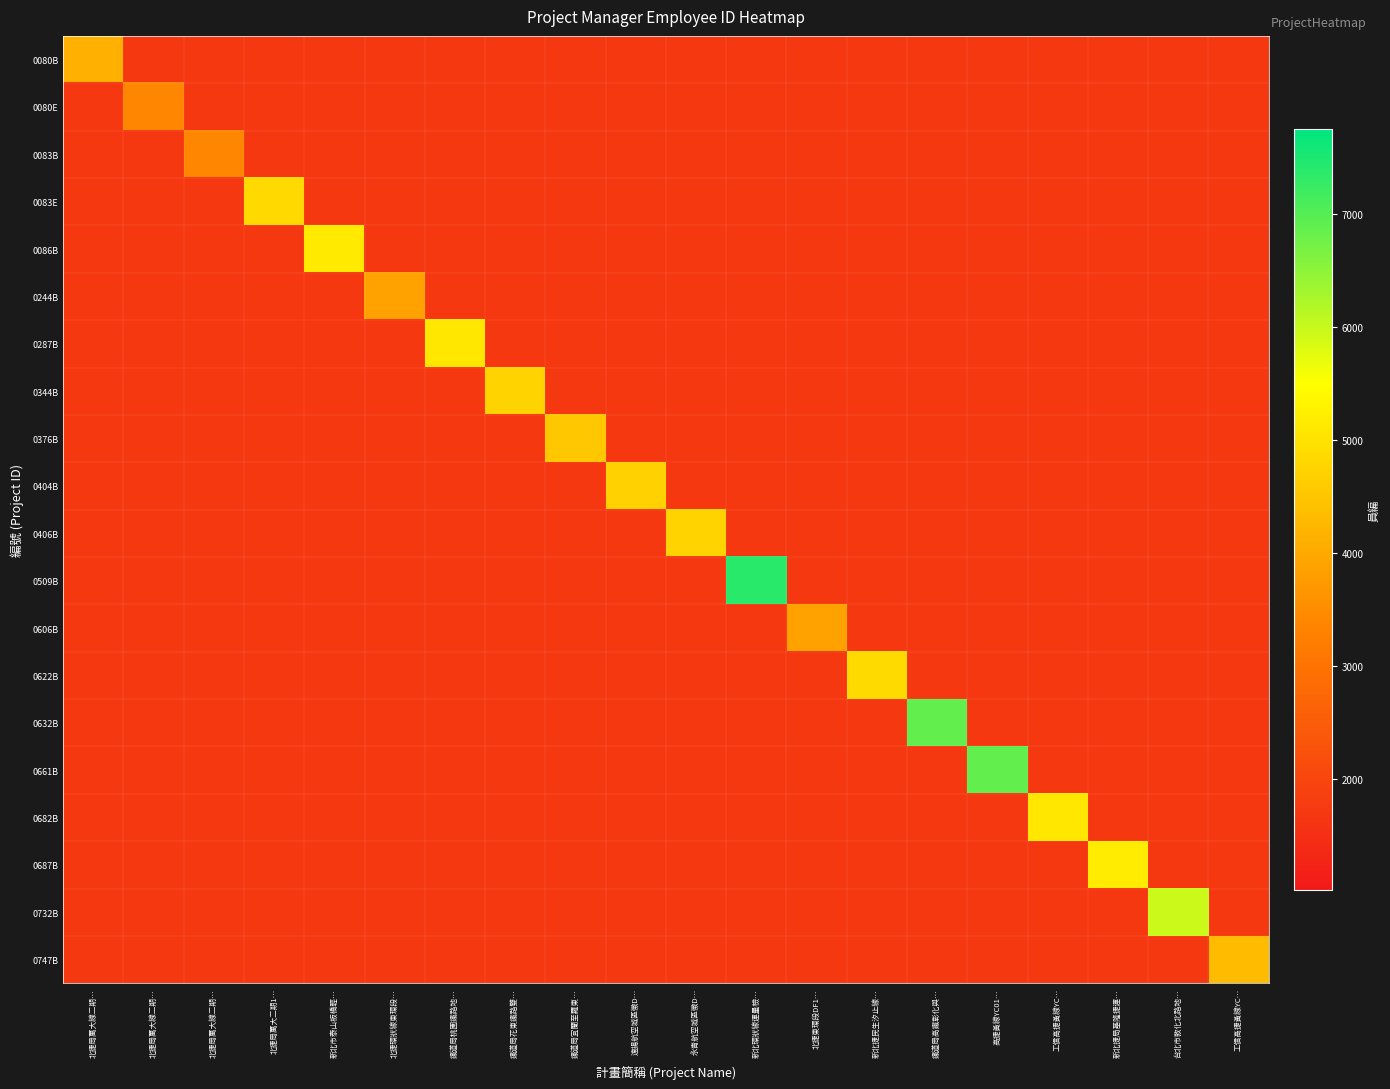

At 新北捷民生汐止線…, list the series in order from smallest to largest.

0080B, 0080E, 0083B, 0083E, 0086B, 0244B, 0287B, 0344B, 0376B, 0404B, 0406B, 0509B, 0606B, 0632B, 0661B, 0682B, 0687B, 0732B, 0747B, 0622B